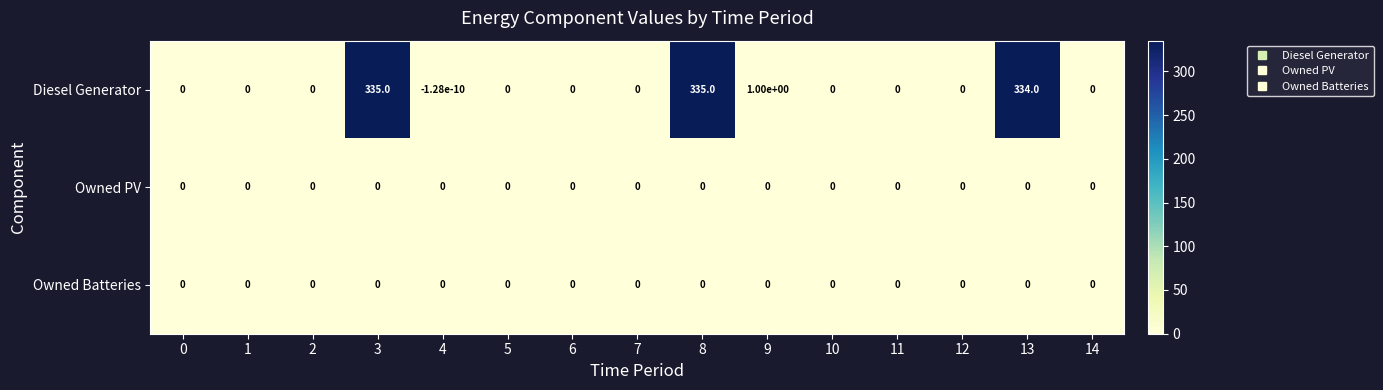

At how many categories does at least one series exceed 147?

3